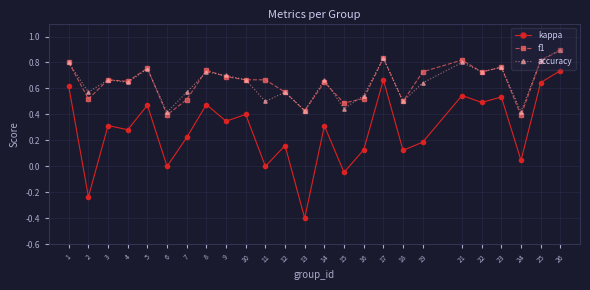

True or false: accuracy and kappa cross at least once.

False